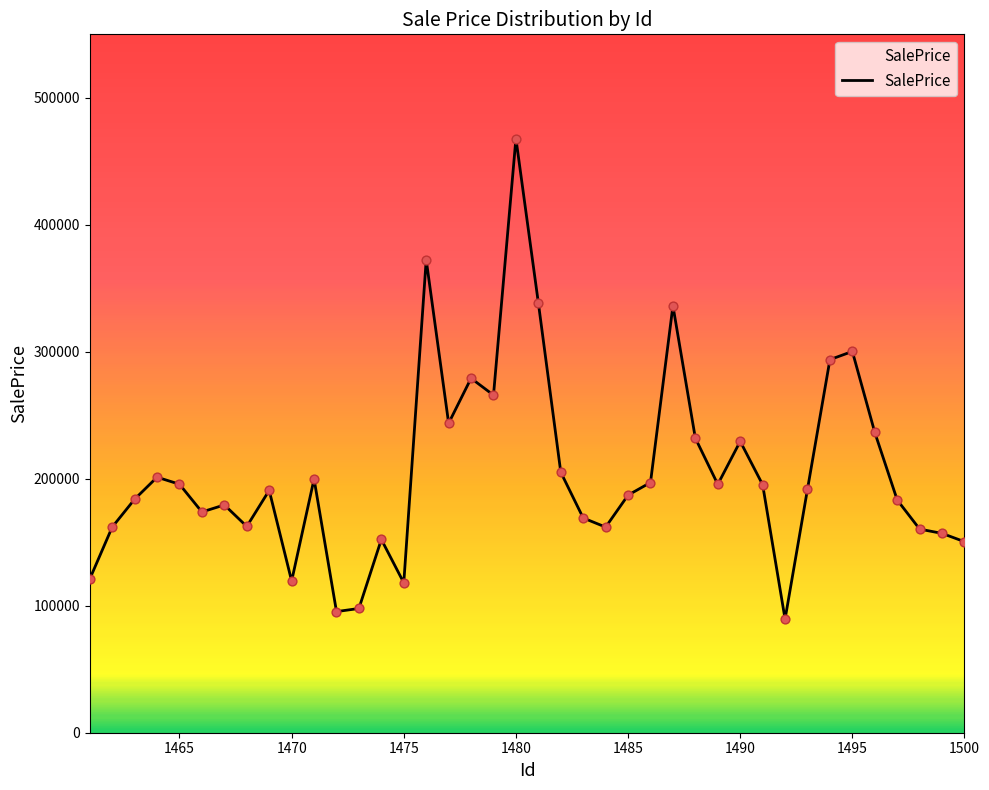

What is the smallest value displayed?

89485.6